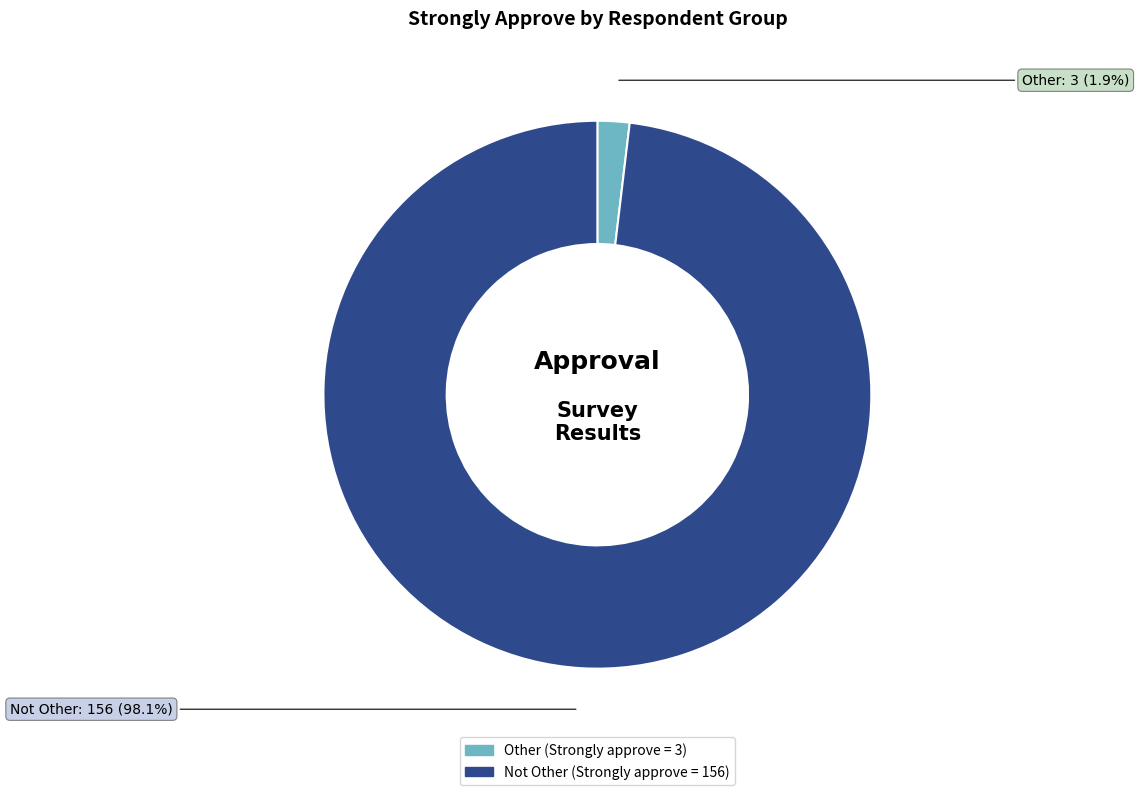

Rank the categories by value from lowest to highest.

Other, Not Other